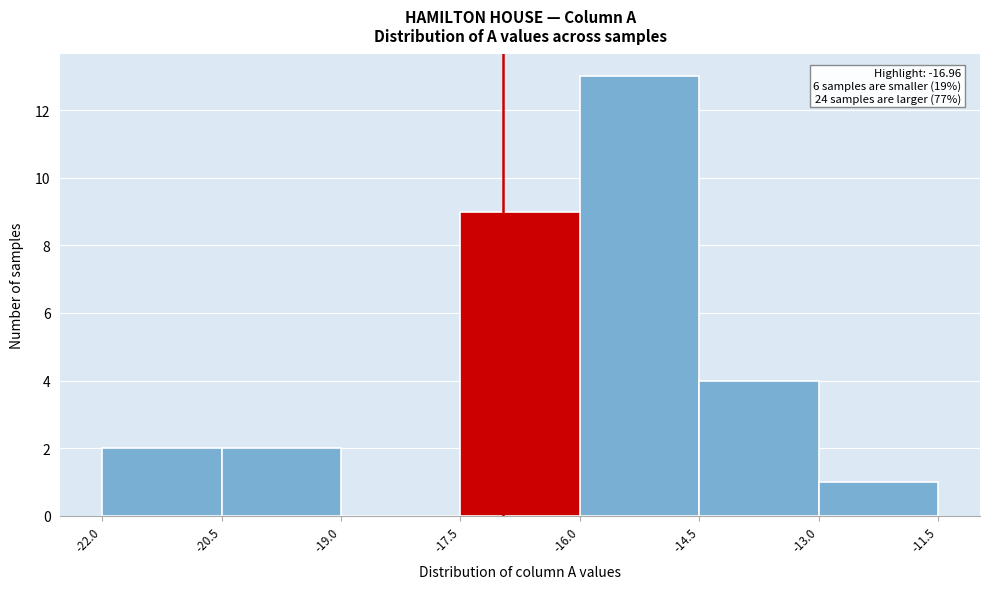

Over which range of the x-axis is the bar tallest?

-16.0 to -14.5